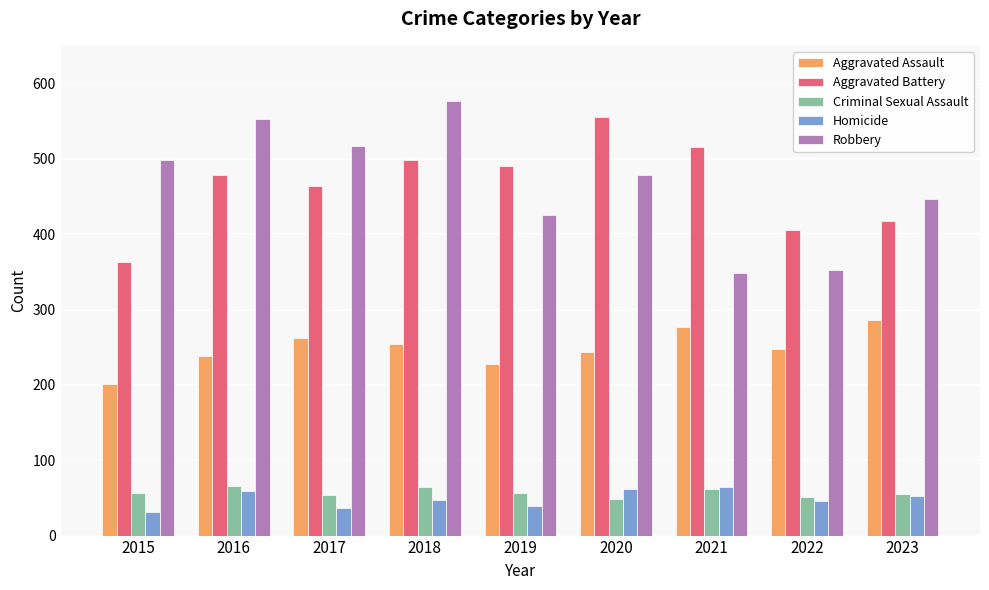

The Robbery series shows 141 at 2019. True or false?

False